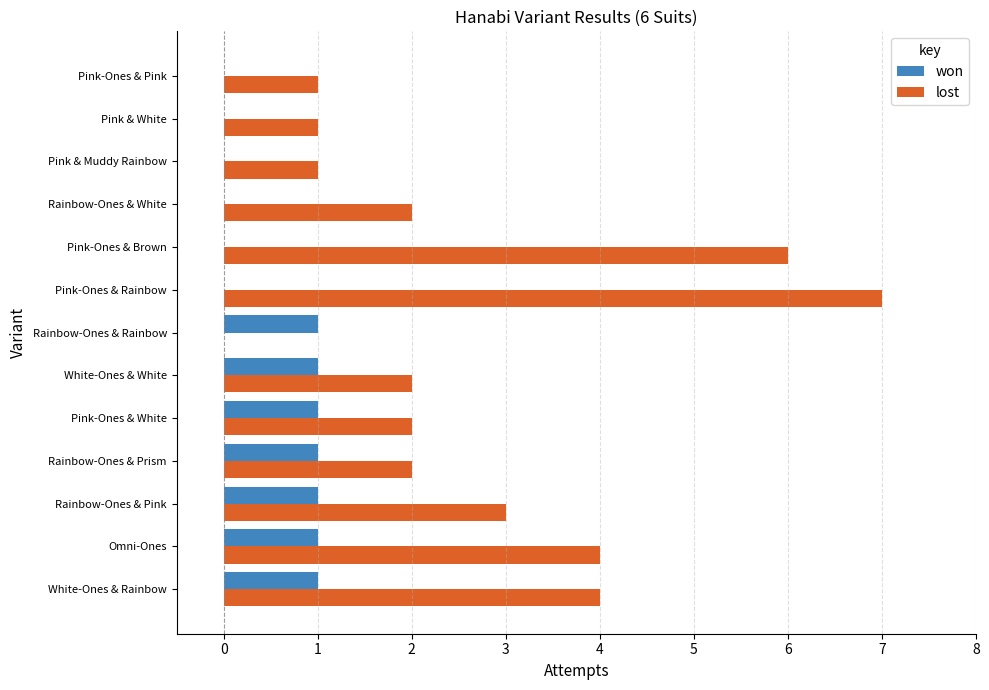

The won series shows 0 at Rainbow-Ones & White. True or false?

True